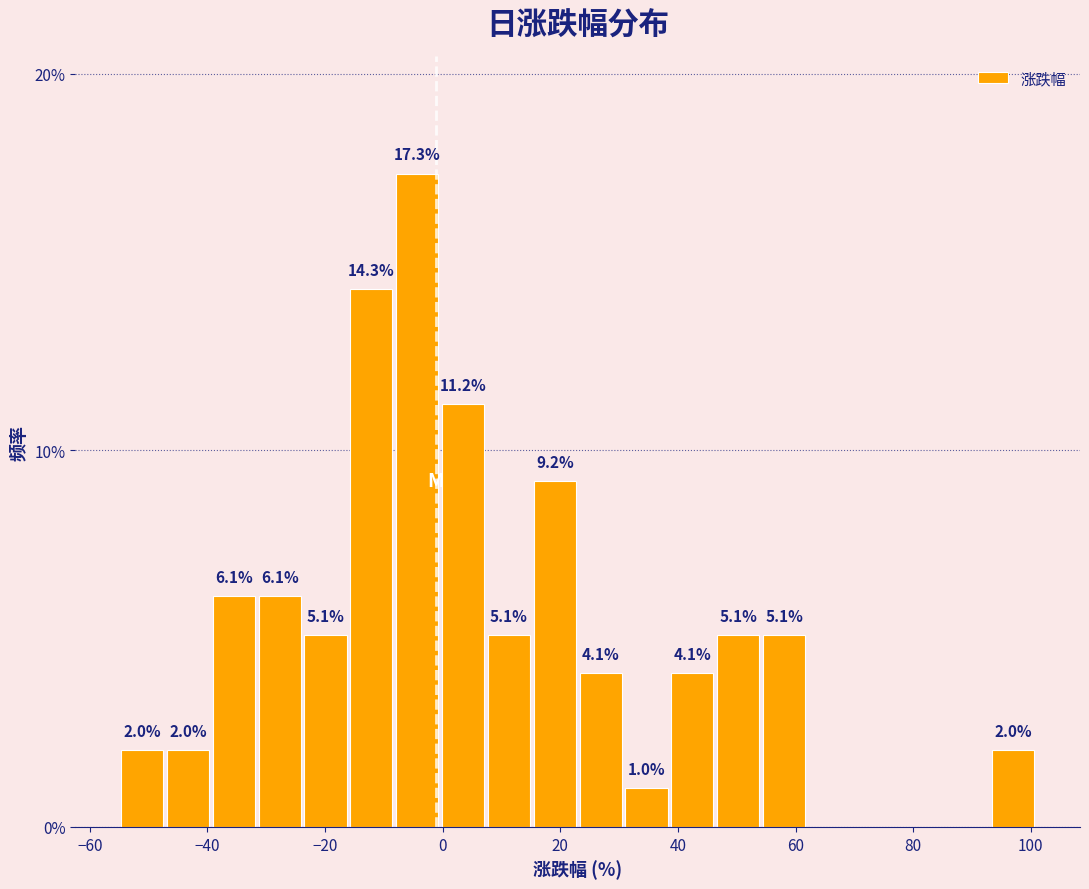

Read against the x-axis, roughly where is the centre of the tallest bar?

-4